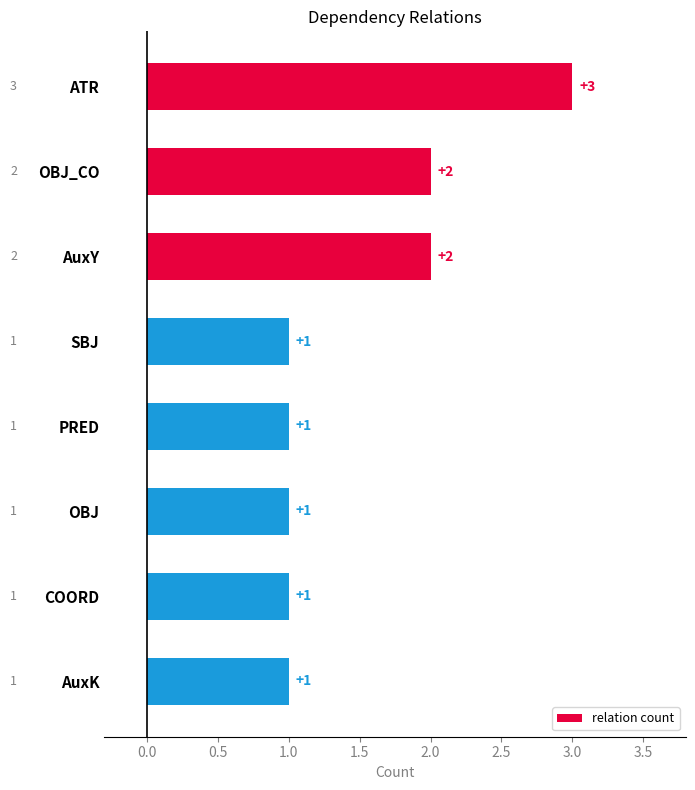

The chart shows a value of 1 at PRED. True or false?

True